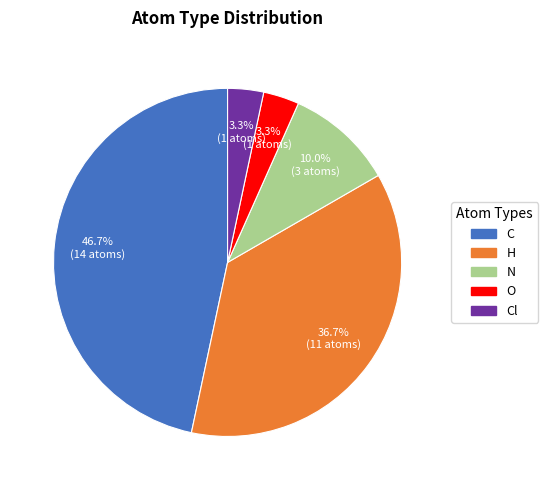

Is there any slice that represents more than half of the pie?

No